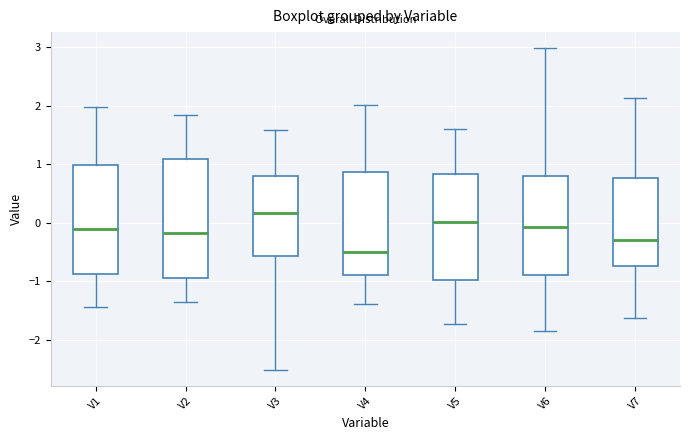

Which box's median line is the highest?

V3